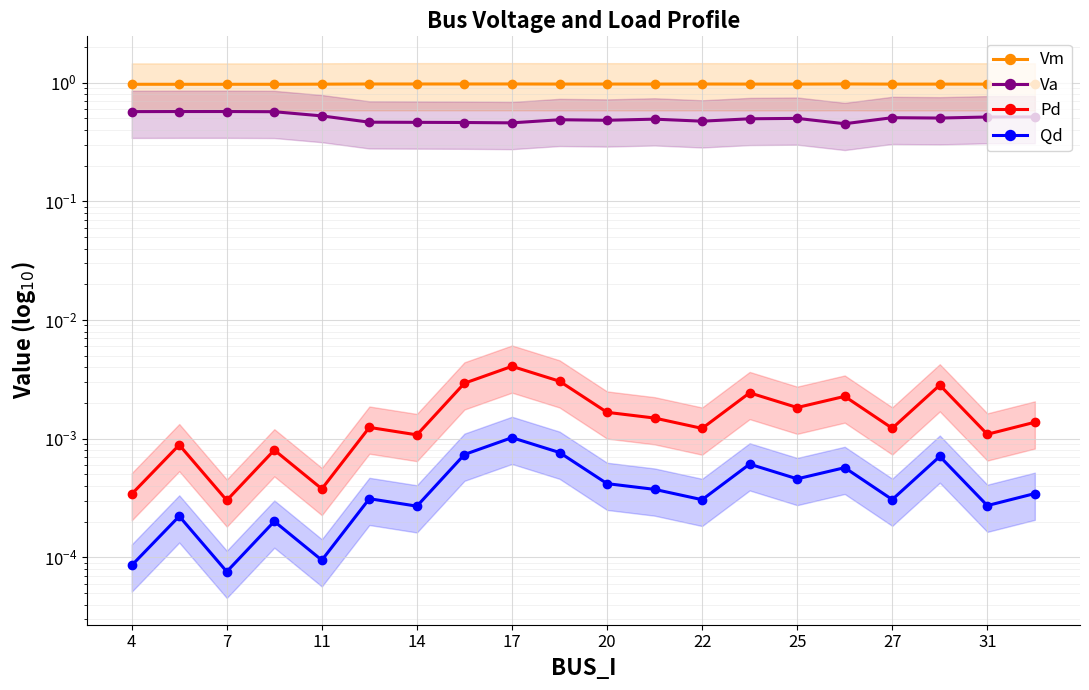

True or false: Vm and Pd intersect in this chart.

False